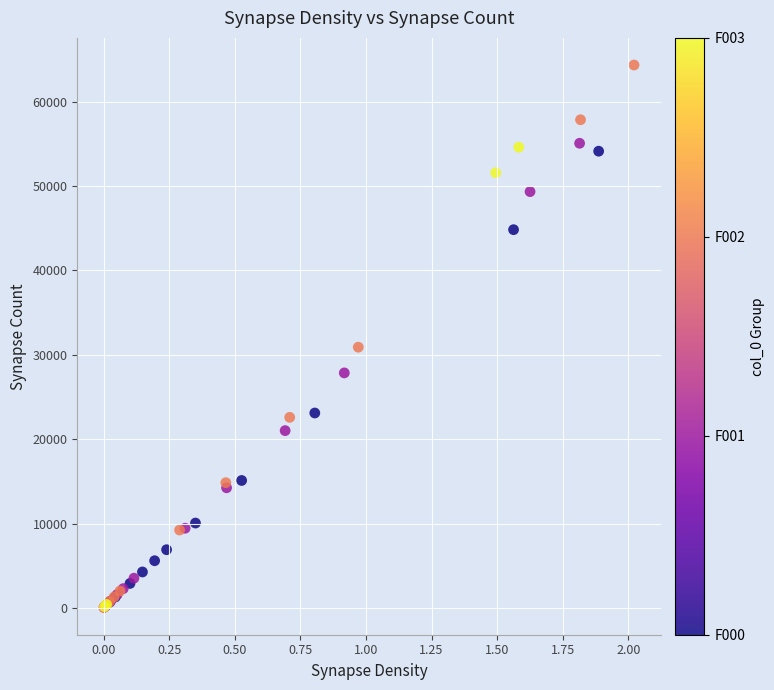

What Y value in the scatter plot is closest to 32186?

30896